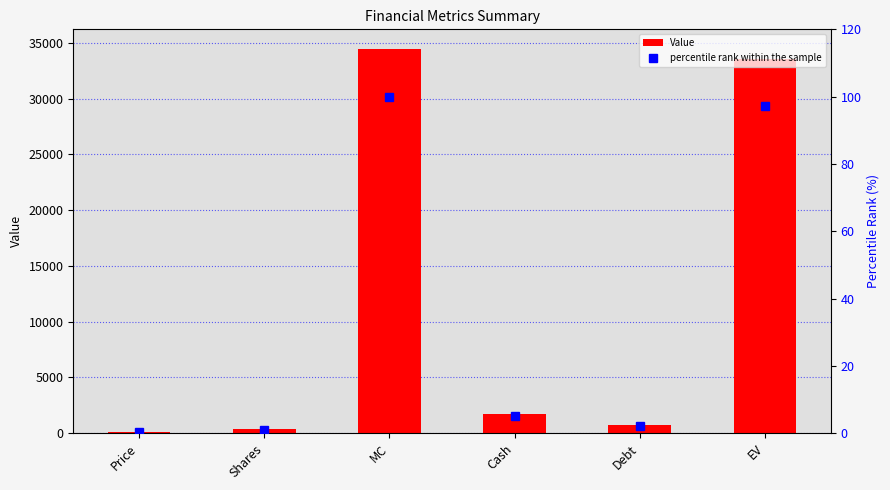

What is the difference between the maximum and minimum values in the Value series?

34378.3